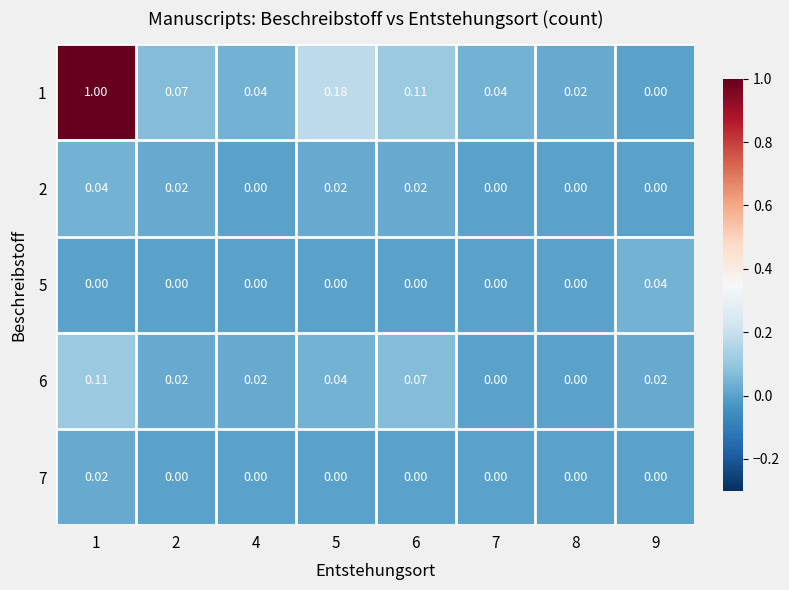

How many data points does each series have?

8